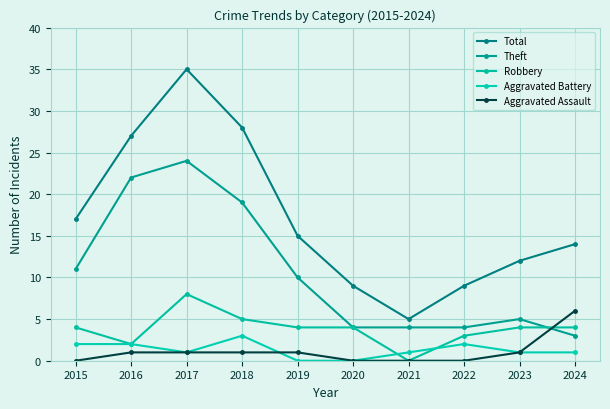

At which label does Aggravated Assault reach its peak?

2024